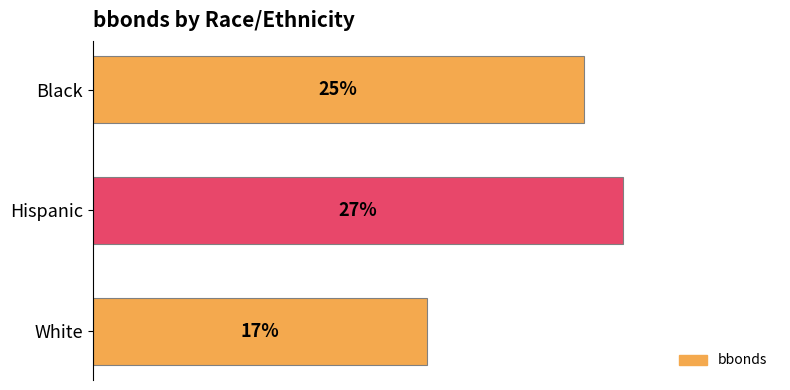

Rank the categories by value from lowest to highest.

White, Black, Hispanic